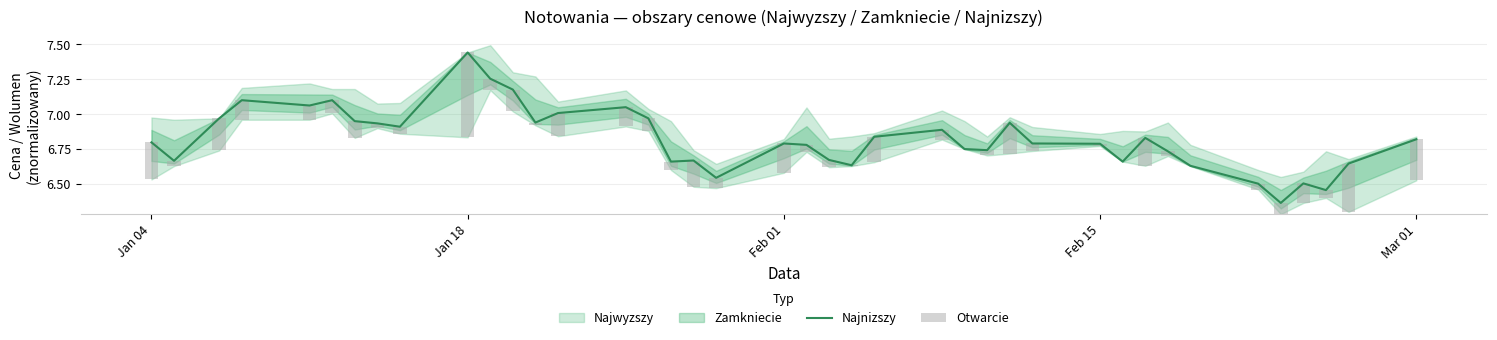

Which category has the highest value in the Najnizszy series?

Jan 18